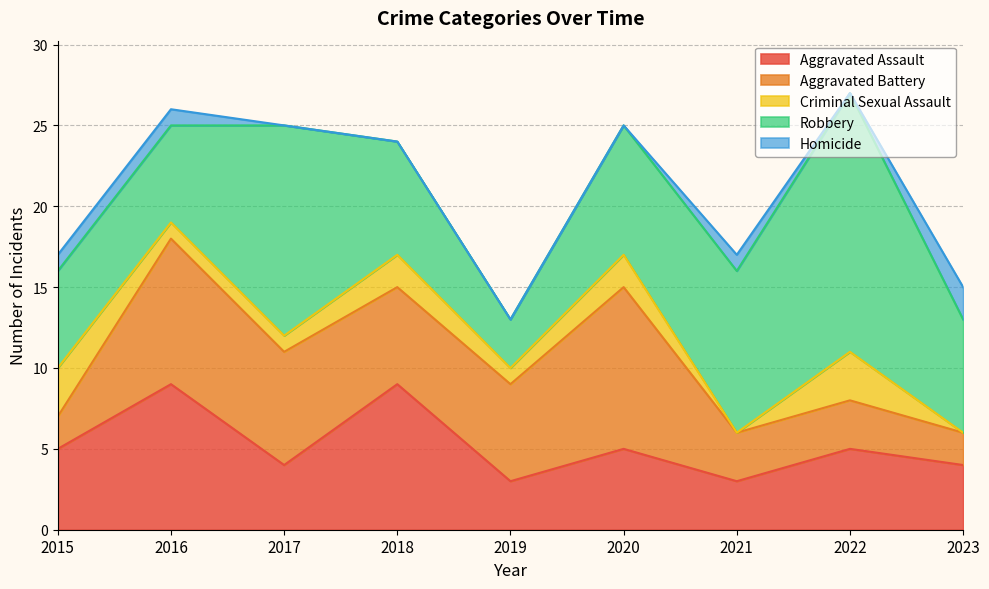

What is the greatest value displayed?

16